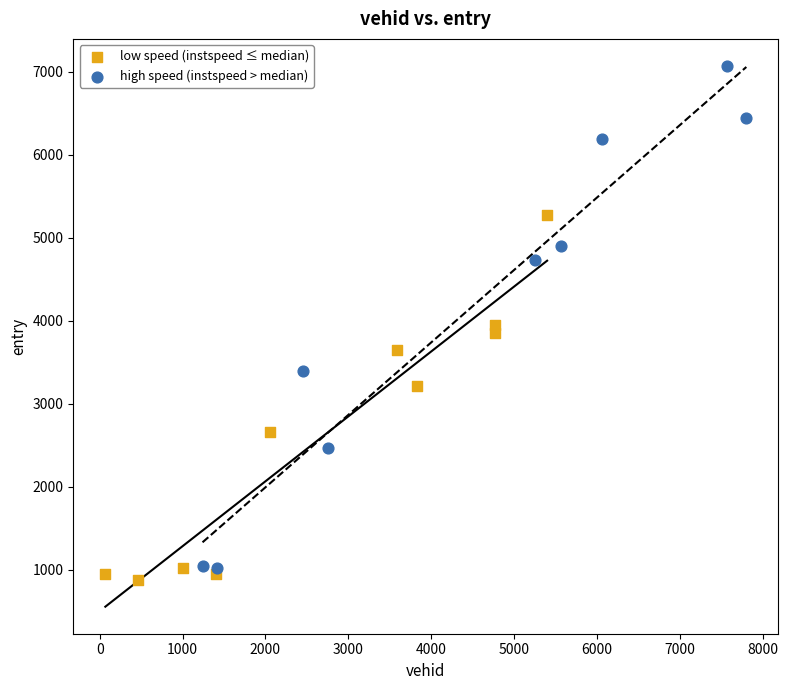

Which series contains the highest Y value?

high speed (instspeed > median)